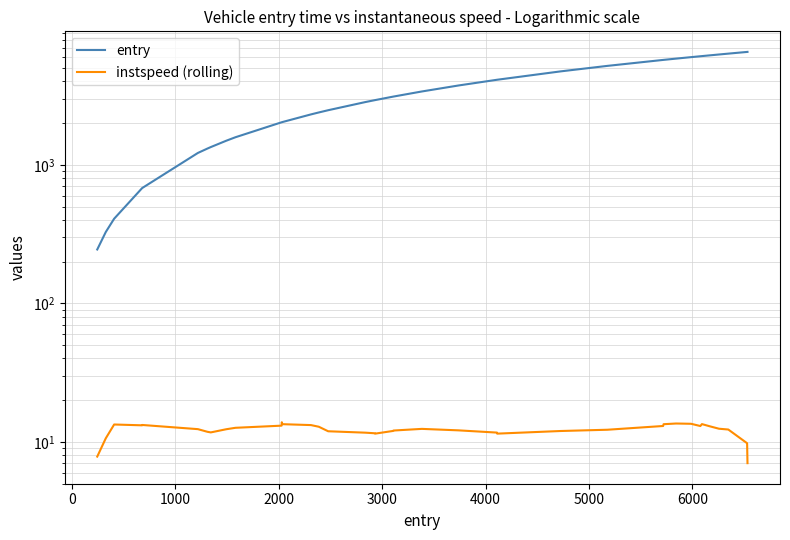

True or false: entry and instspeed (rolling) intersect in this chart.

False